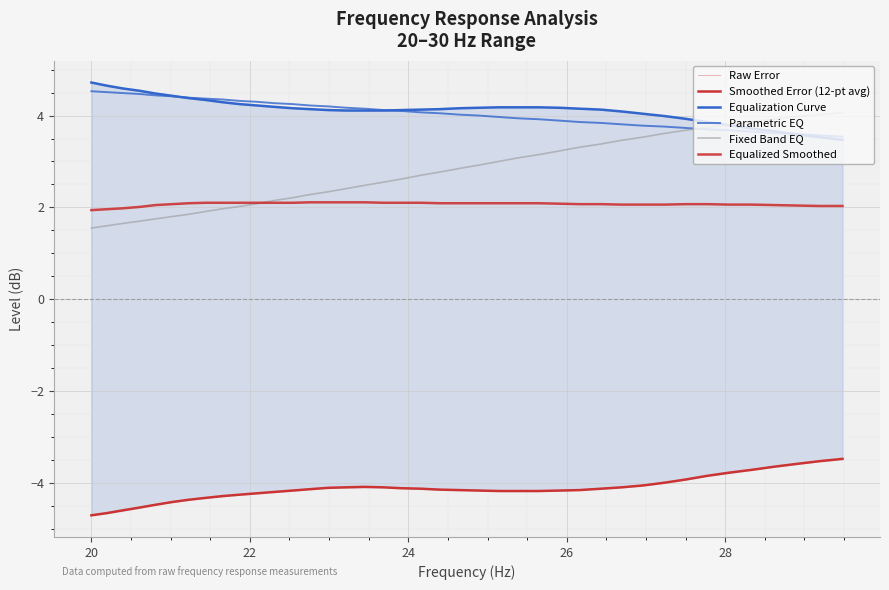

Which series has the largest total across all categories?

Equalization Curve